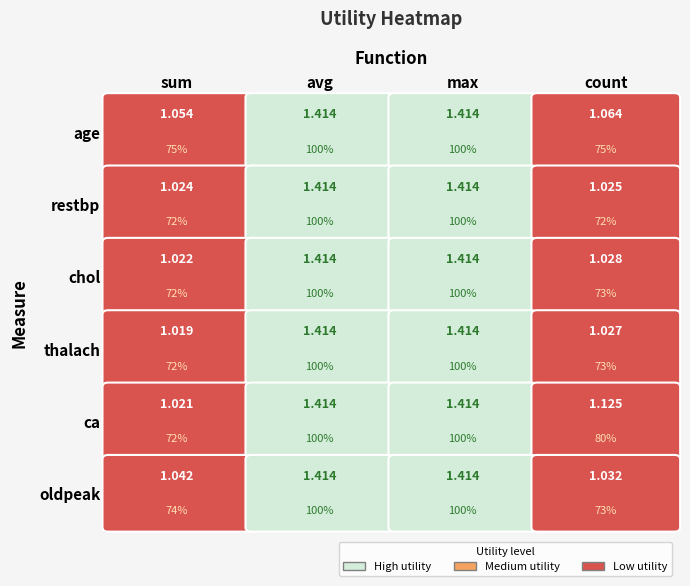

Between avg and count, which series saw the biggest shift?

restbp